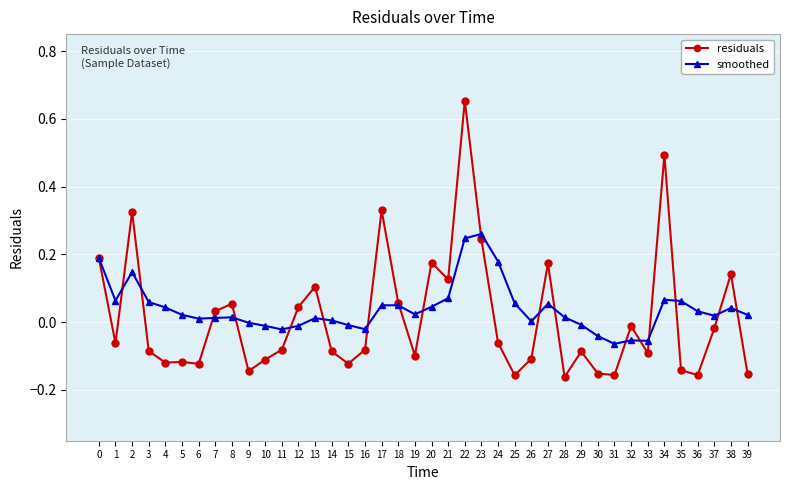

At which category is the sum across all series the highest?

22